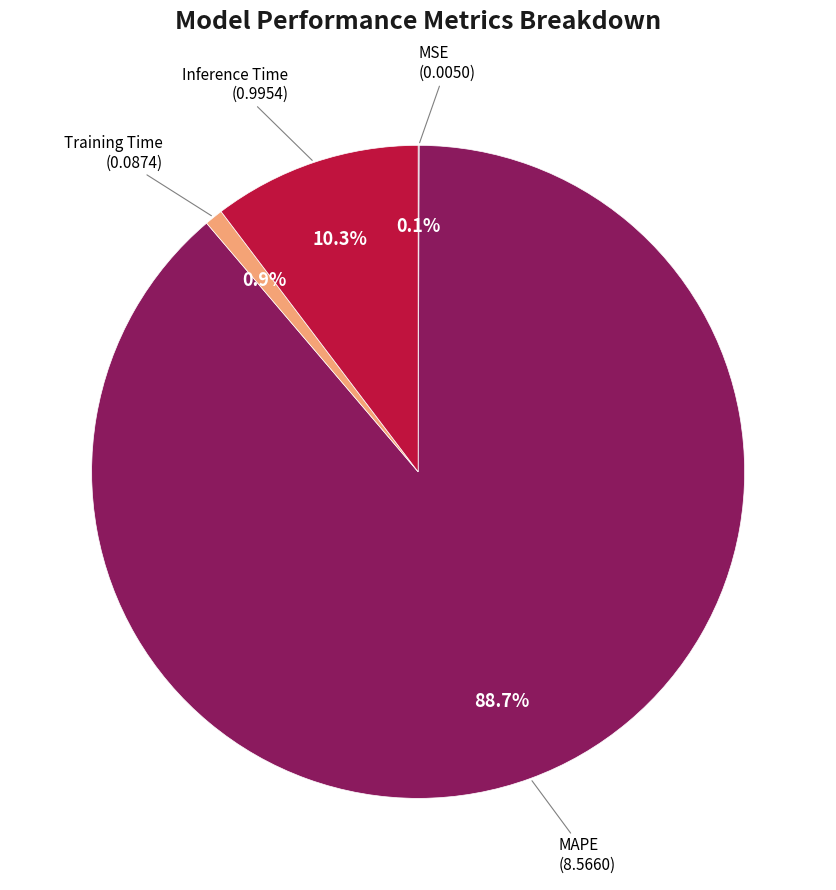

Is there a majority slice in this chart?

Yes